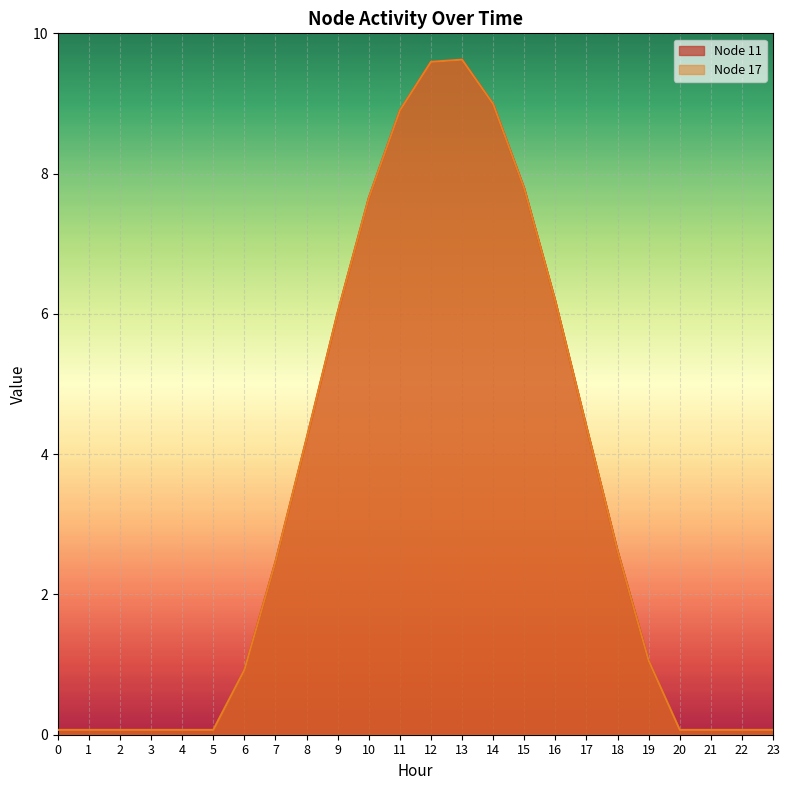

Reading left to right, transcribe all the data shown in this chart.

Node 11: 0=0.1	1=0.1	2=0.1	3=0.1	4=0.1	5=0.1	6=0.9	7=2.5	8=4.2	9=6.0	10=7.7	11=8.9	12=9.6	13=9.6	14=9.0	15=7.8	16=6.2	17=4.4	18=2.6	19=1.1	20=0.1	21=0.1	22=0.1	23=0.1
Node 17: 0=0.1	1=0.1	2=0.1	3=0.1	4=0.1	5=0.1	6=0.9	7=2.5	8=4.2	9=6.0	10=7.7	11=8.9	12=9.6	13=9.6	14=9.0	15=7.8	16=6.2	17=4.4	18=2.6	19=1.1	20=0.1	21=0.1	22=0.1	23=0.1